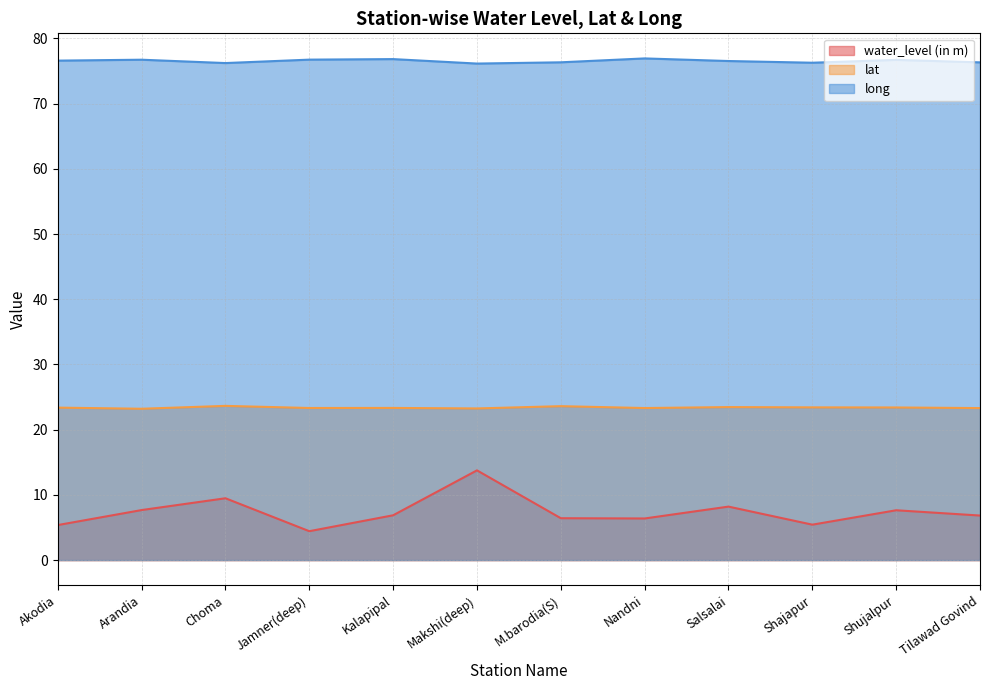

At which category does long reach its first local peak?

Arandia